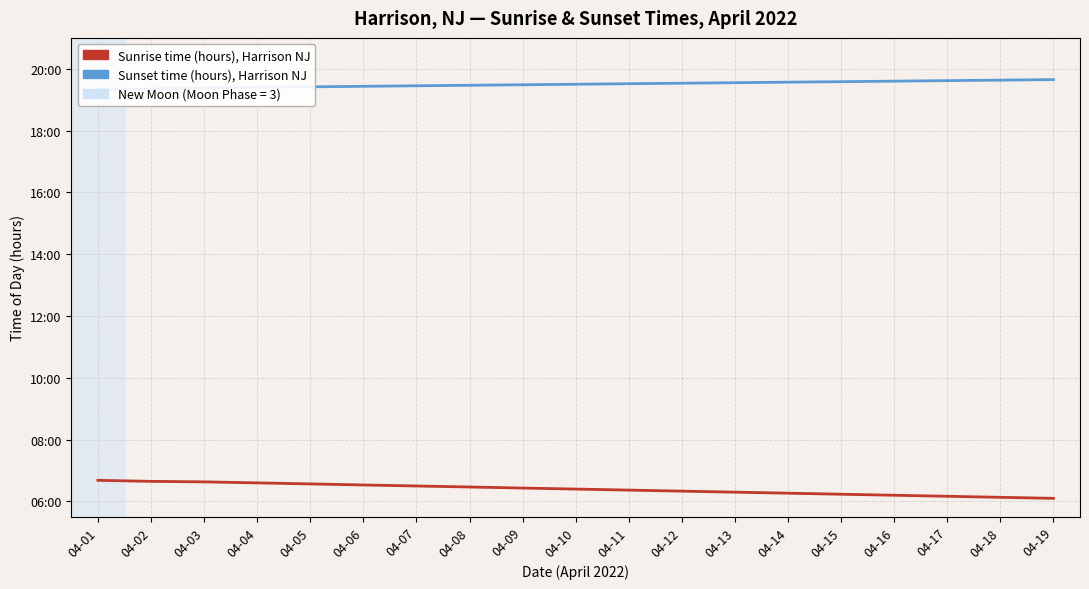

True or false: Sunrise time (hours), Harrison NJ and Sunset time (hours), Harrison NJ intersect in this chart.

False